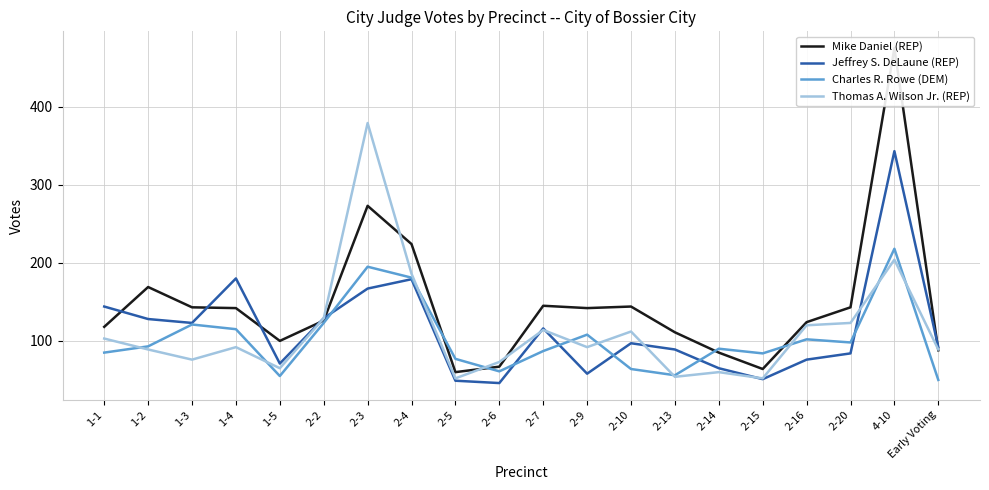

Reading right to left, list all the values displayed in this chart.

Mike Daniel (REP): 88	475	143	124	64	85	111	144	142	145	67	60	224	273	126	100	142	143	169	118
Jeffrey S. DeLaune (REP): 92	343	84	76	51	65	89	97	58	116	46	49	179	167	129	71	180	123	128	144
Charles R. Rowe (DEM): 50	218	98	102	84	90	56	64	108	87	61	77	181	195	123	55	115	121	93	85
Thomas A. Wilson Jr. (REP): 89	204	123	120	52	60	54	112	92	114	73	52	186	379	129	65	92	76	89	103